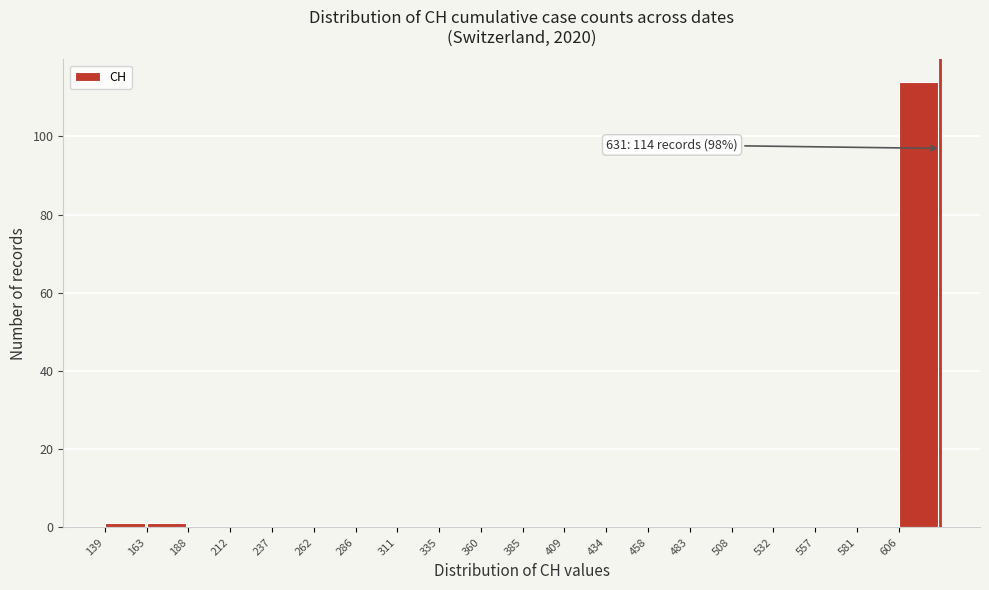

Over which range of the x-axis is the bar tallest?

605 to 630